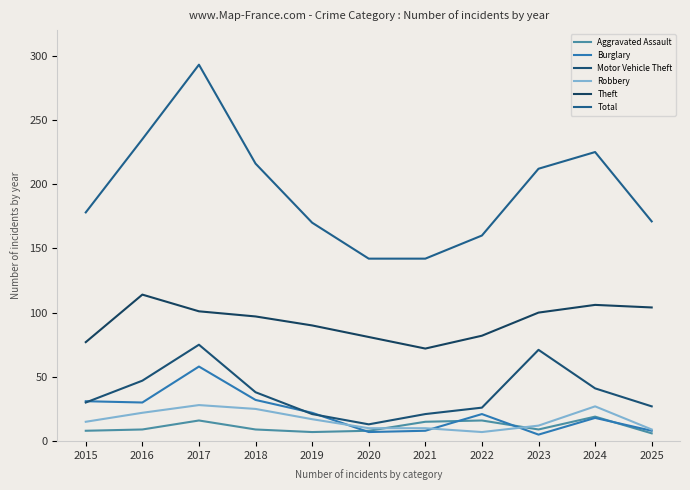

How many series are shown in this chart?

6